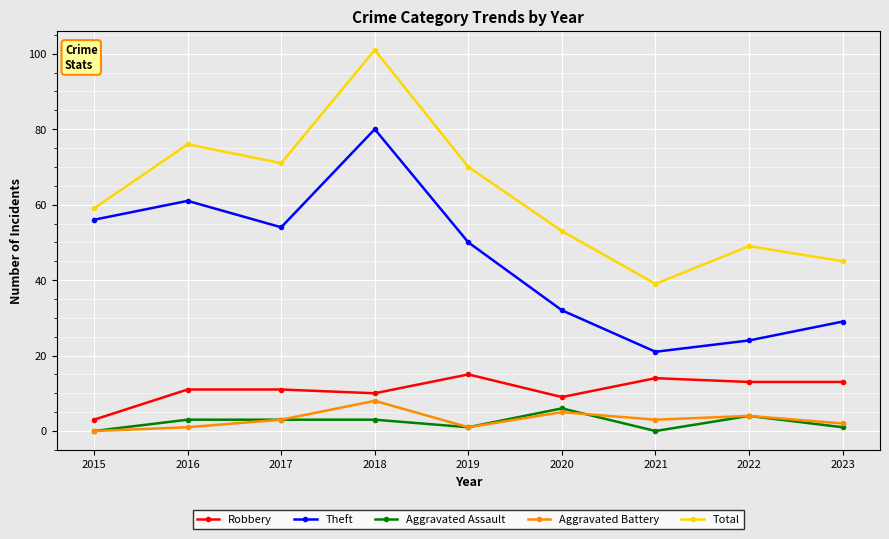

What are all the series names shown in the legend?

Robbery, Theft, Aggravated Assault, Aggravated Battery, Total